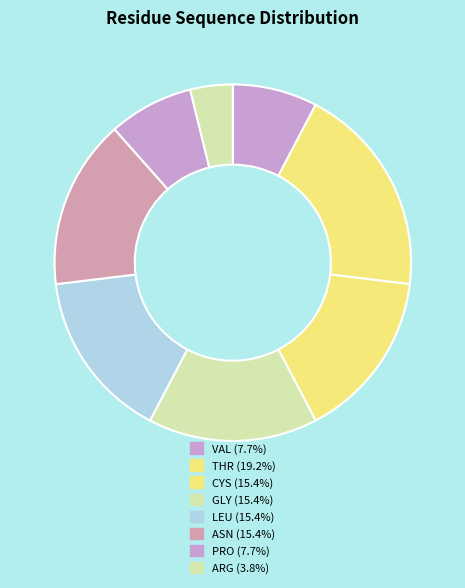

Count the number of slices in the pie.

8